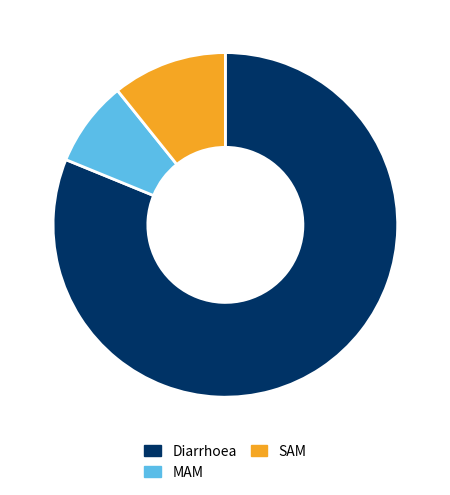

Rank the categories by value from highest to lowest.

Diarrhoea, SAM, MAM